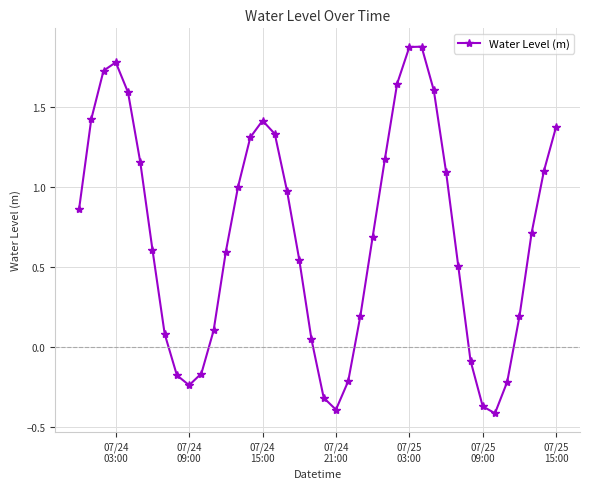

What is the value of the 25th point from the left?

0.7